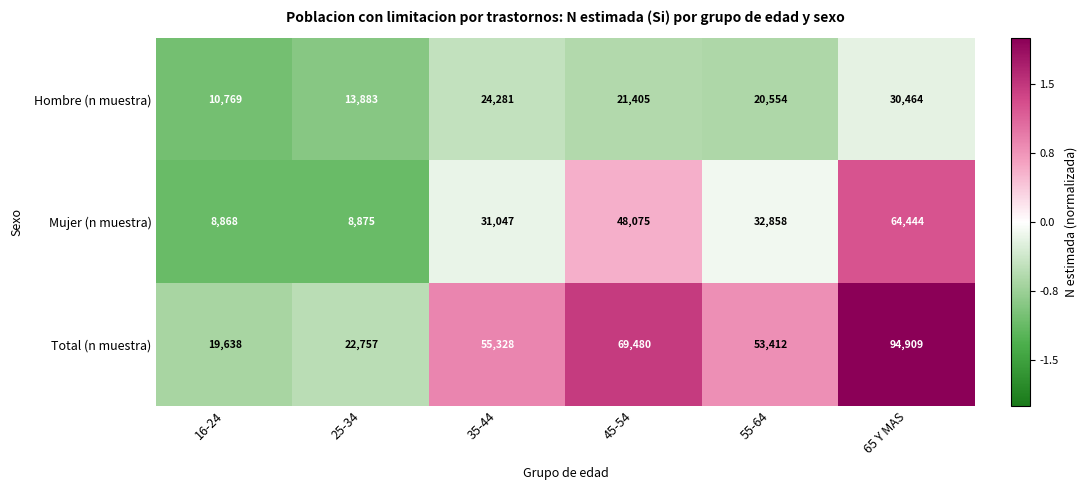

What is the sum of the Mujer (n muestra) values at 35-44 and 65 Y MAS?

95491